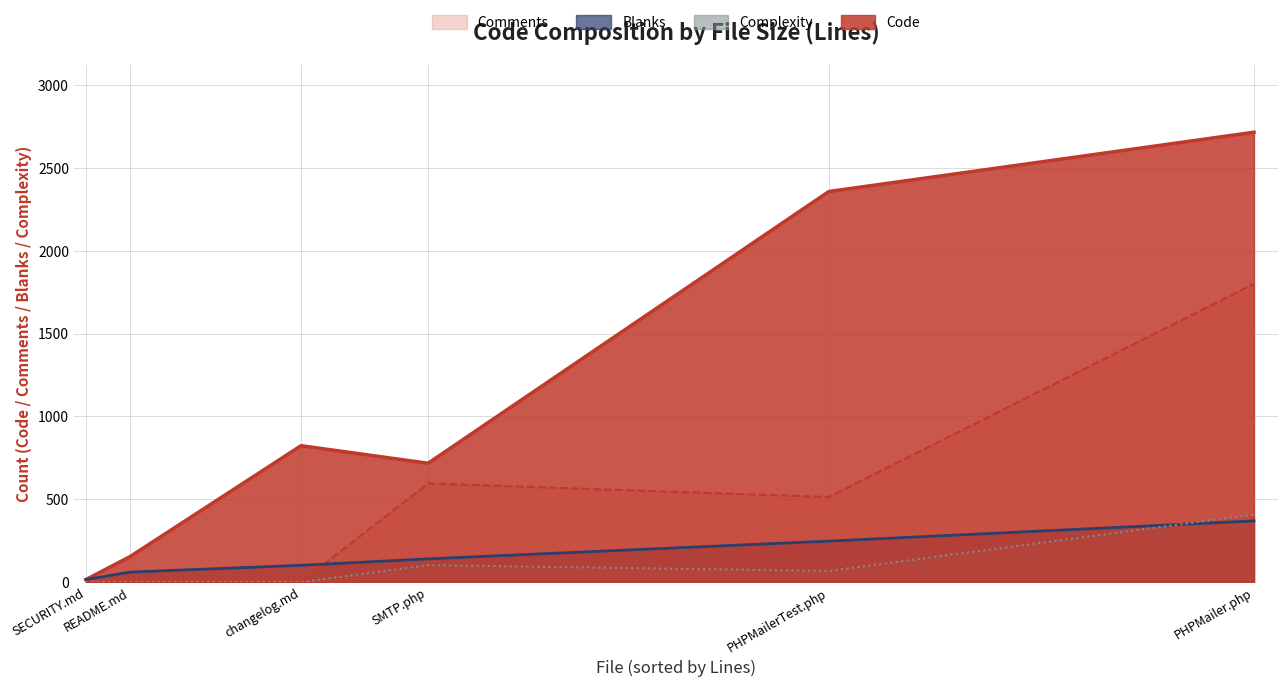

True or false: Complexity has a value of 43 at SMTP.php.

False